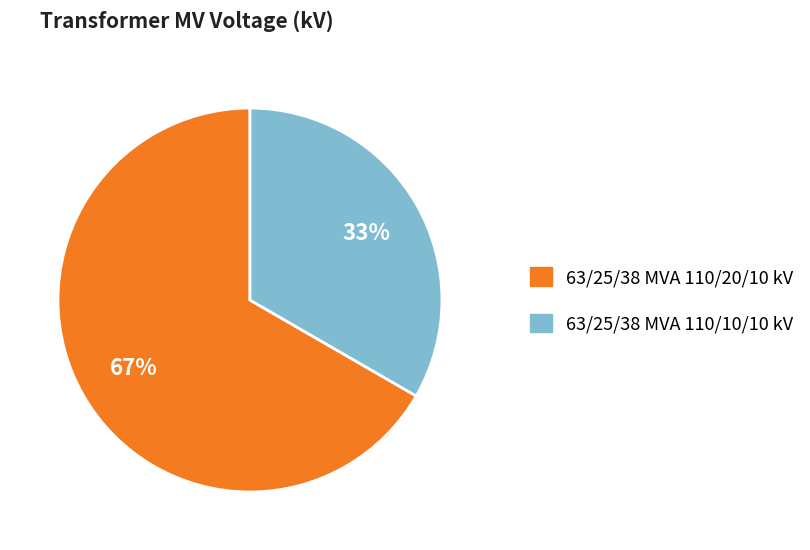

To the nearest percent, what is the combined percentage of 63/25/38 MVA 110/10/10 kV and 63/25/38 MVA 110/20/10 kV?

100%